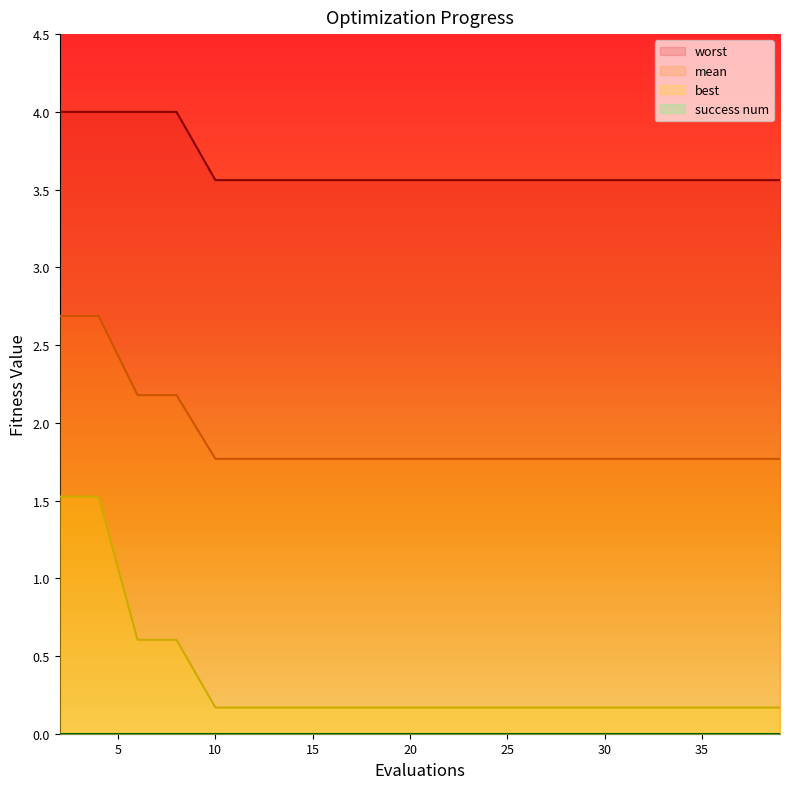

True or false: worst and mean intersect in this chart.

False